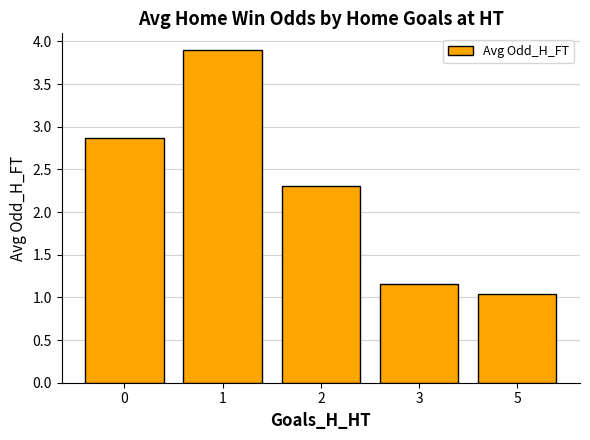

Is it true that the value at 3 is 1.2?

True